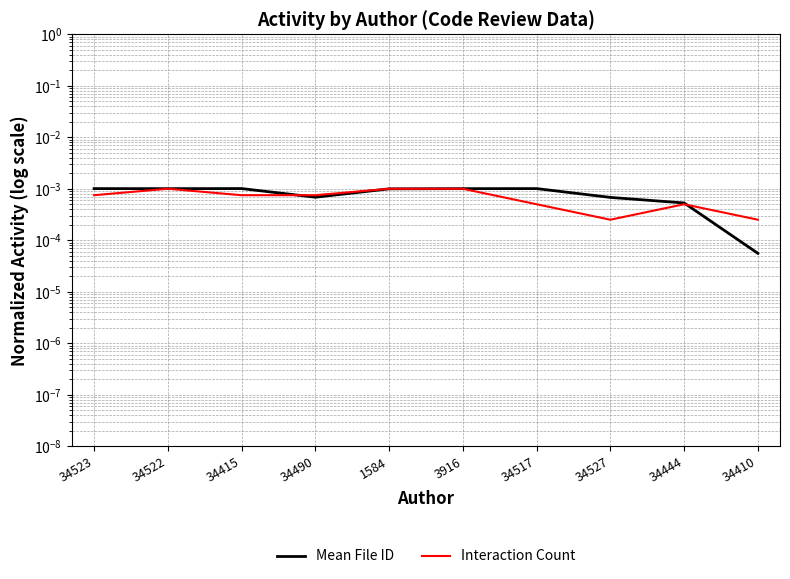

What is the label of the 6th point from the left?

3916